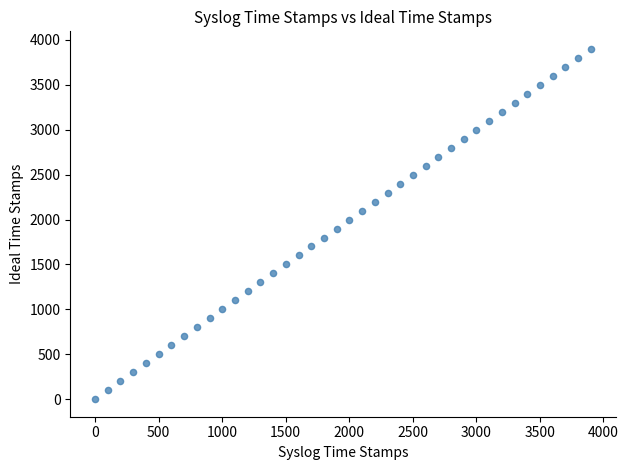

What is the range of Y values (max minus min)?

3900